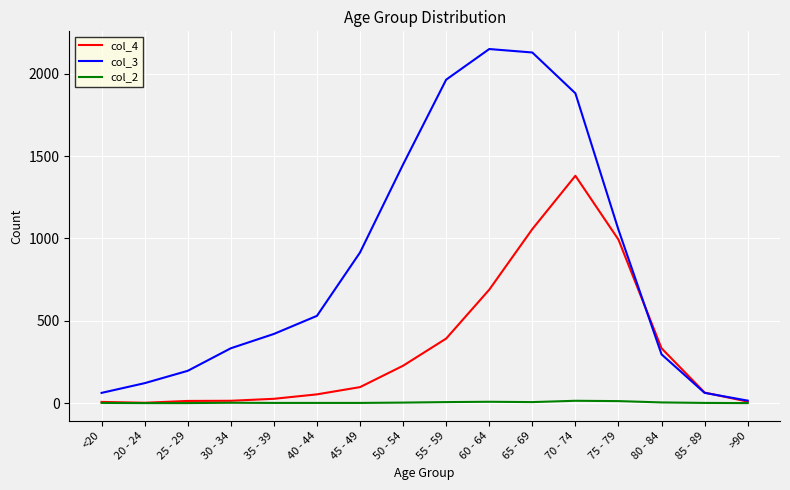

True or false: col_2 has a value of 14 at 70 - 74.

True